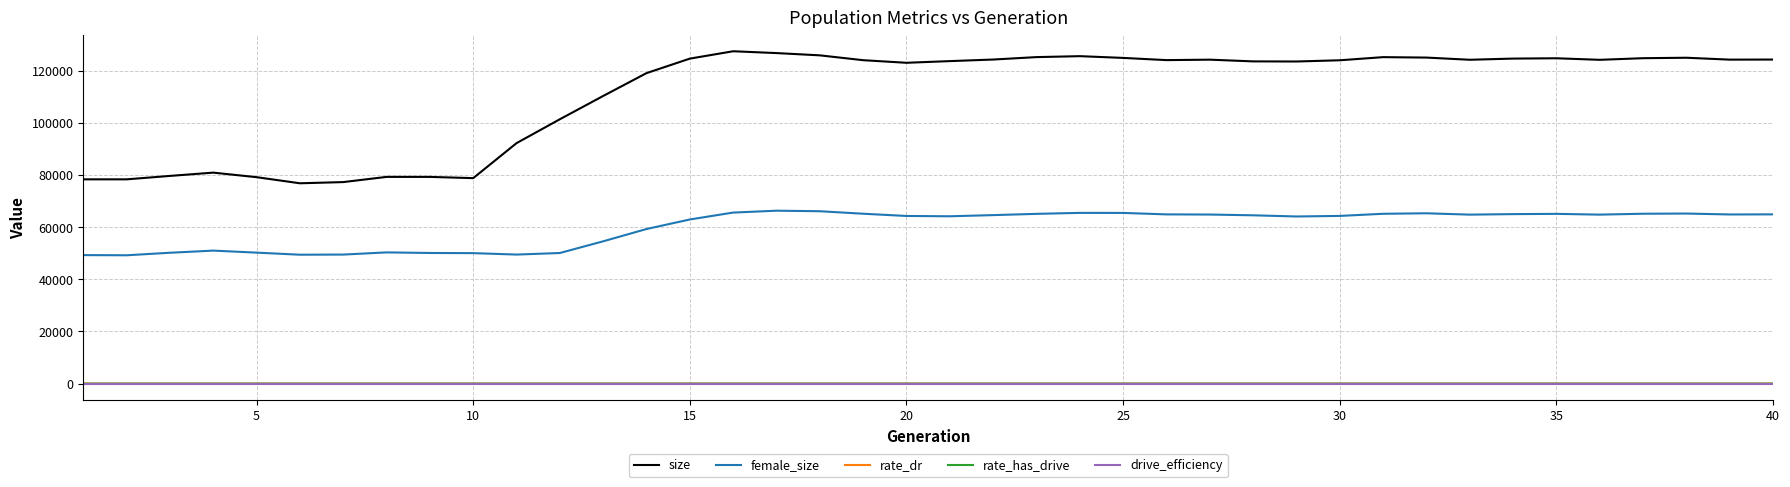

Does the chart display data point markers on the line(s)?

No